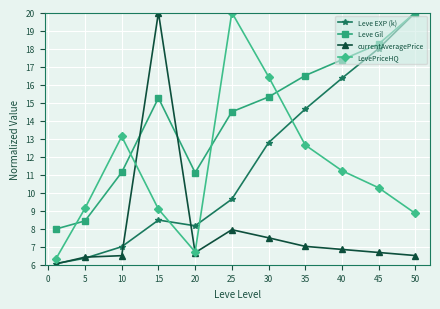

What is the value of the Leve Gil point at the 3rd from the left?

11.1